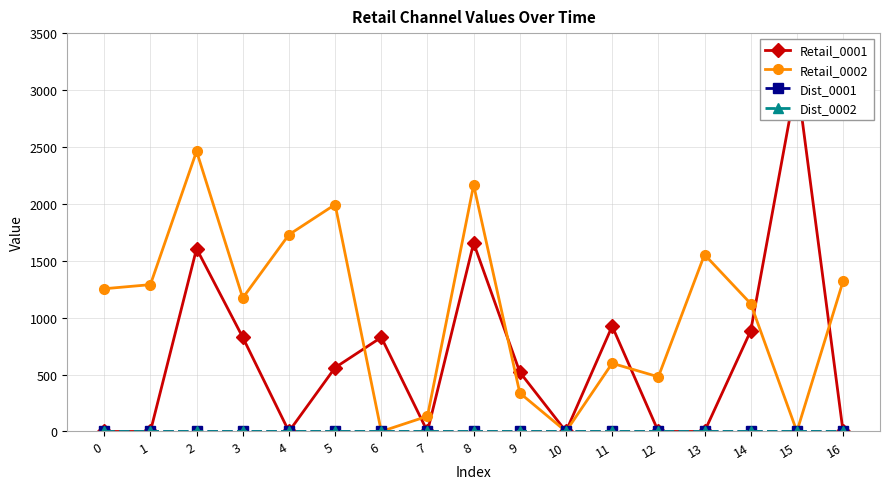

What is the difference between the highest and lowest values at 14?

1123